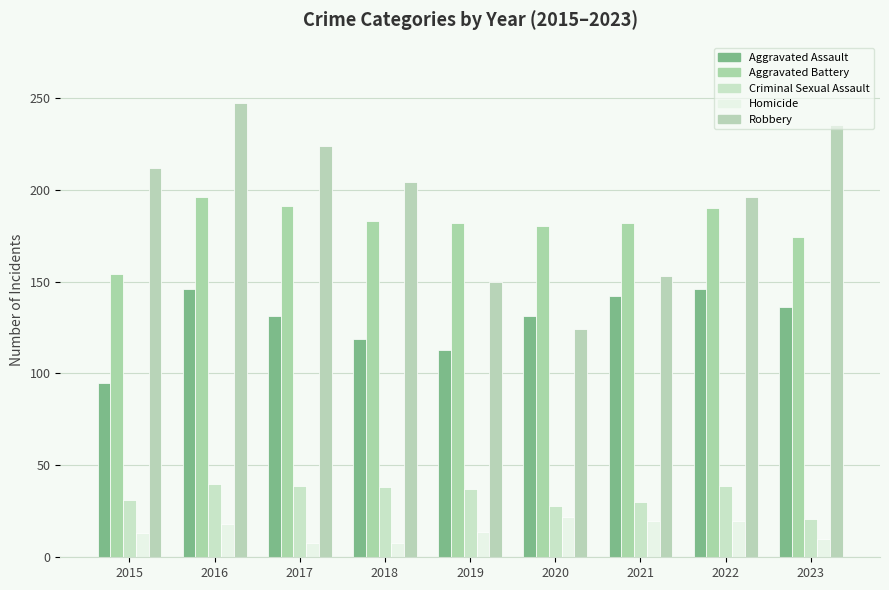

Which category has the highest value in the Homicide series?

2020